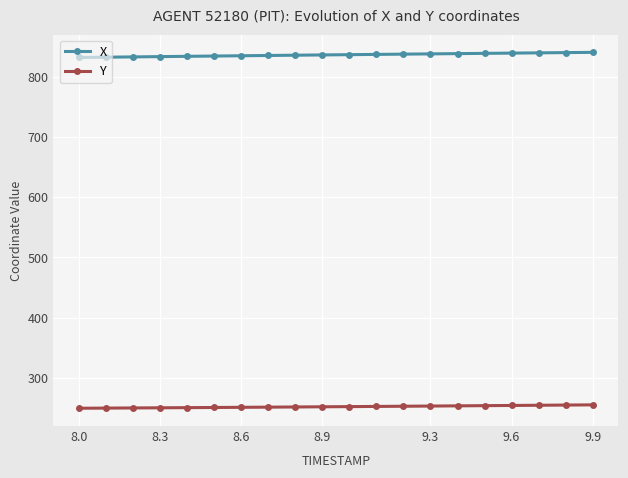

List the series in order of their overall mean, lowest first.

Y, X